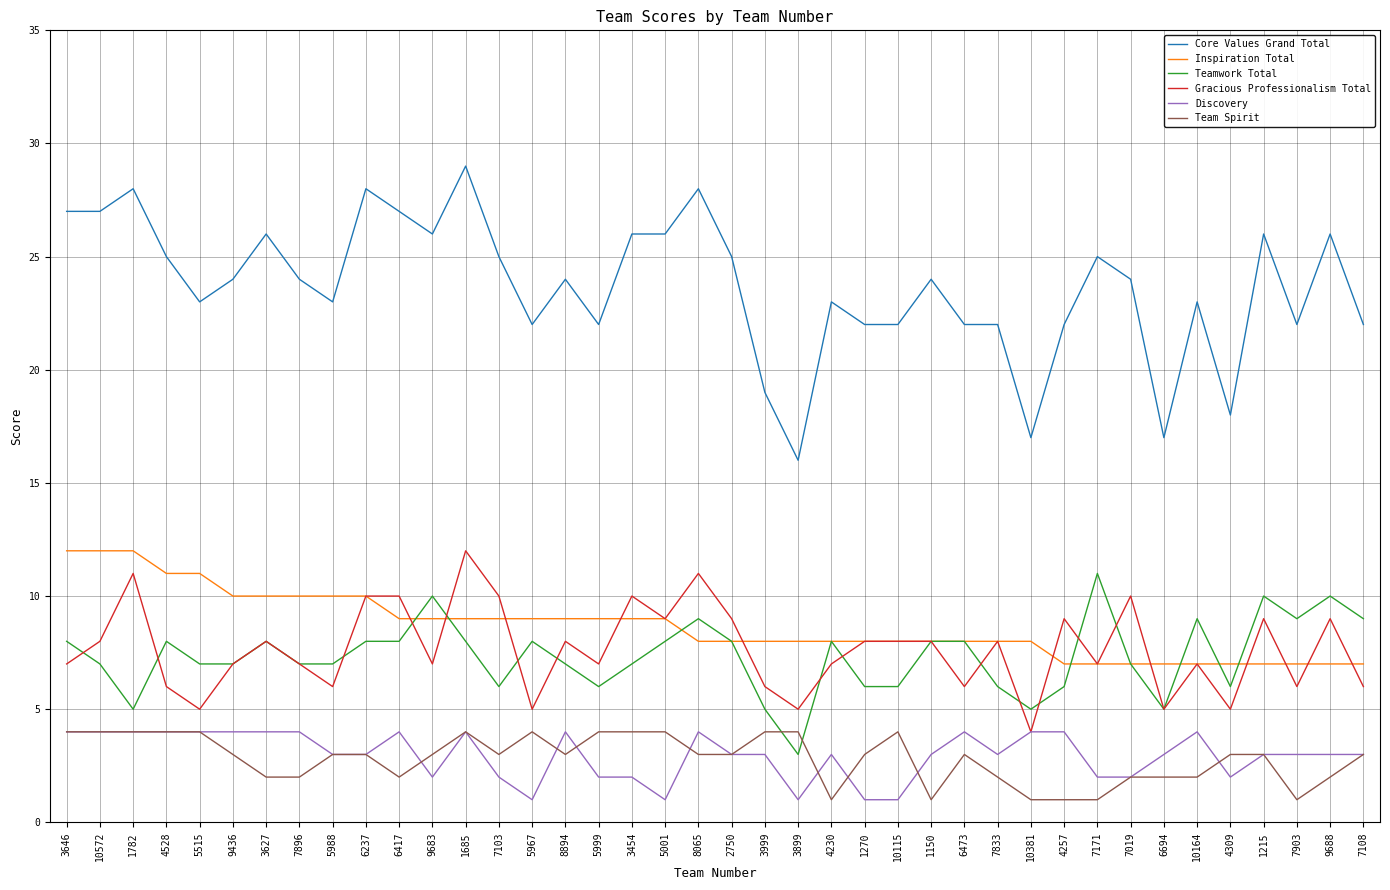

The Inspiration Total series shows 9 at 1685. True or false?

True